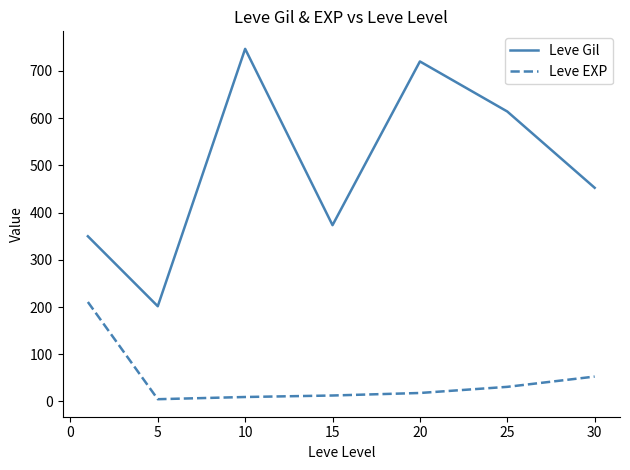

What is the maximum value for Leve Gil?

746.7